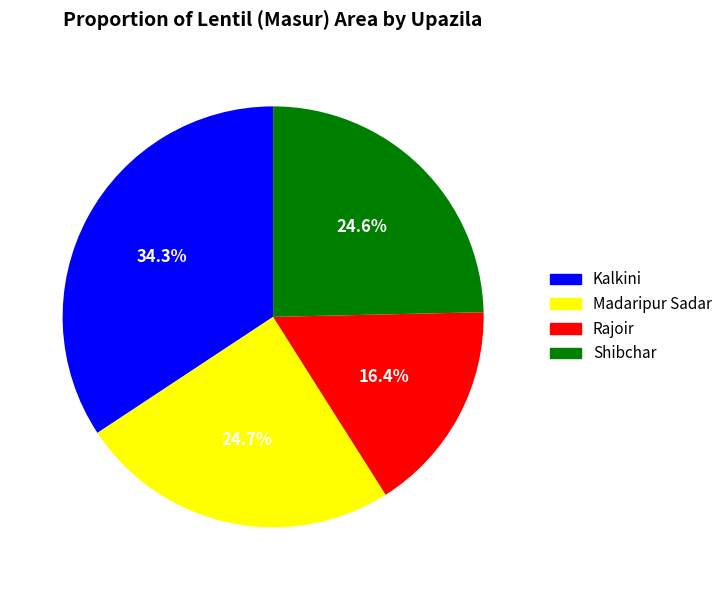

Which slice is the smallest?

Rajoir